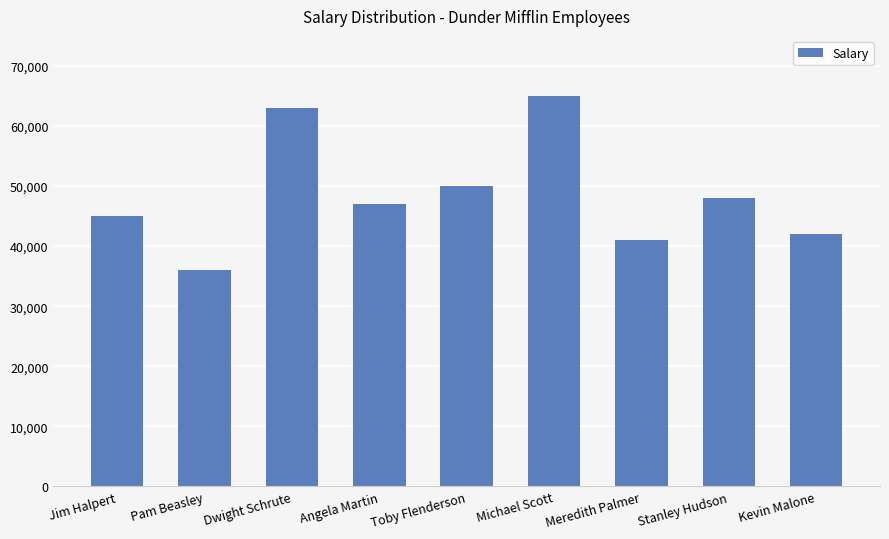

What is the maximum value shown in the chart?

65000